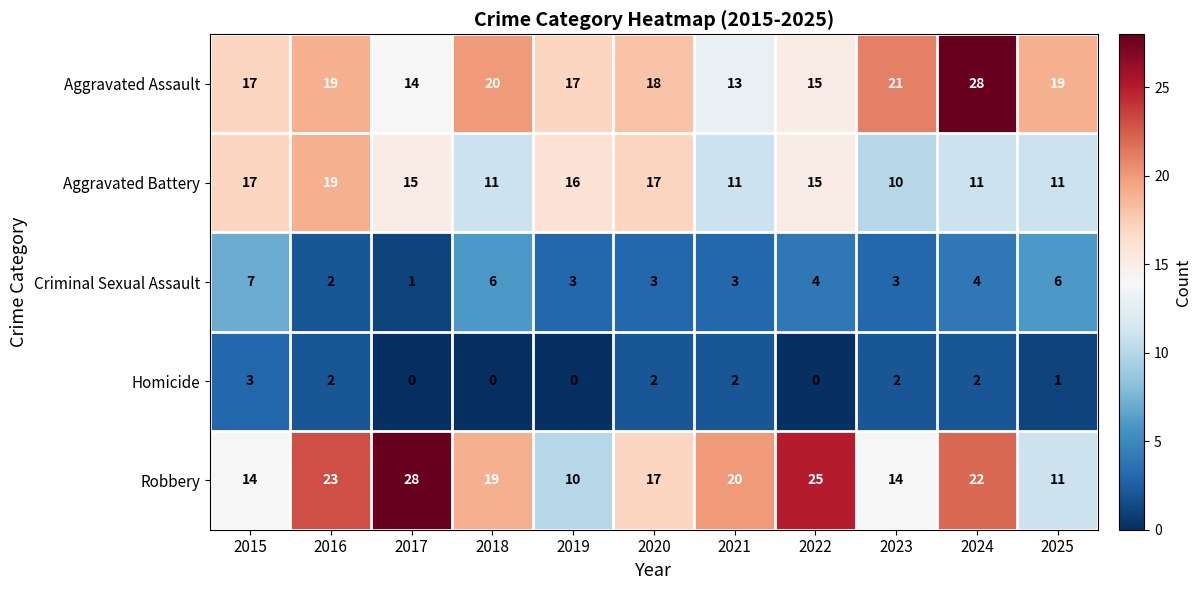

Is the value of Robbery at 2016 greater than the value of Homicide at 2019?

Yes